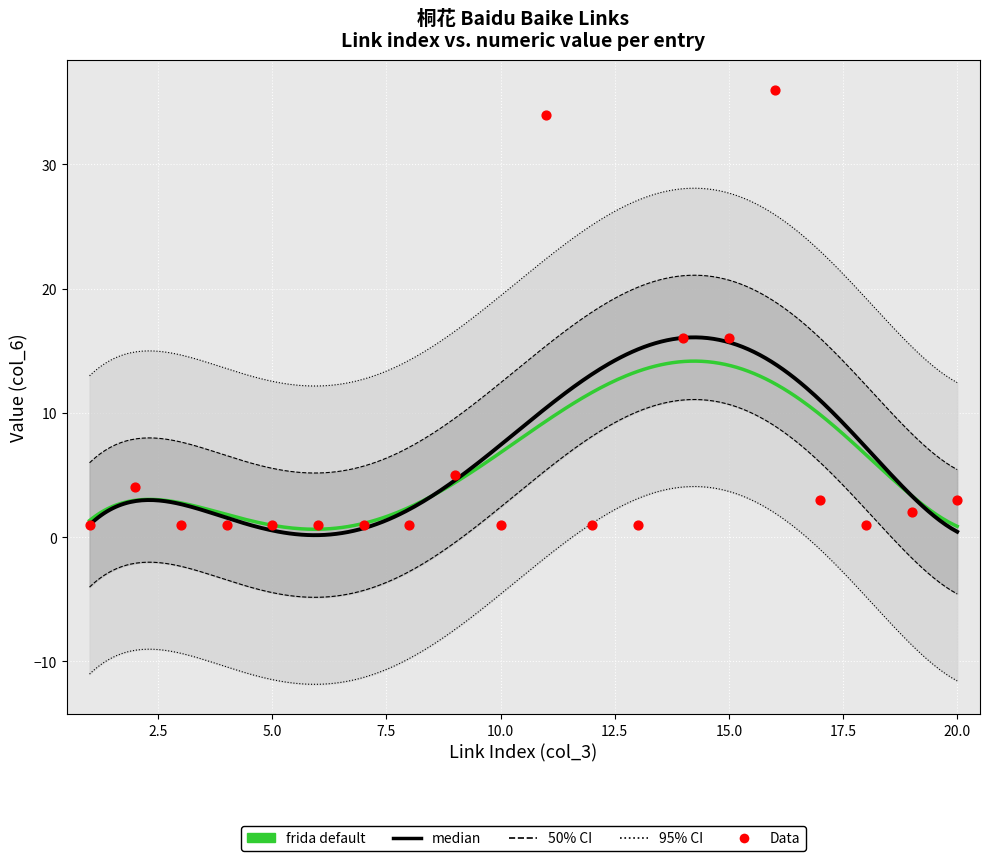

What is the change in value from 5 to 11?

+33